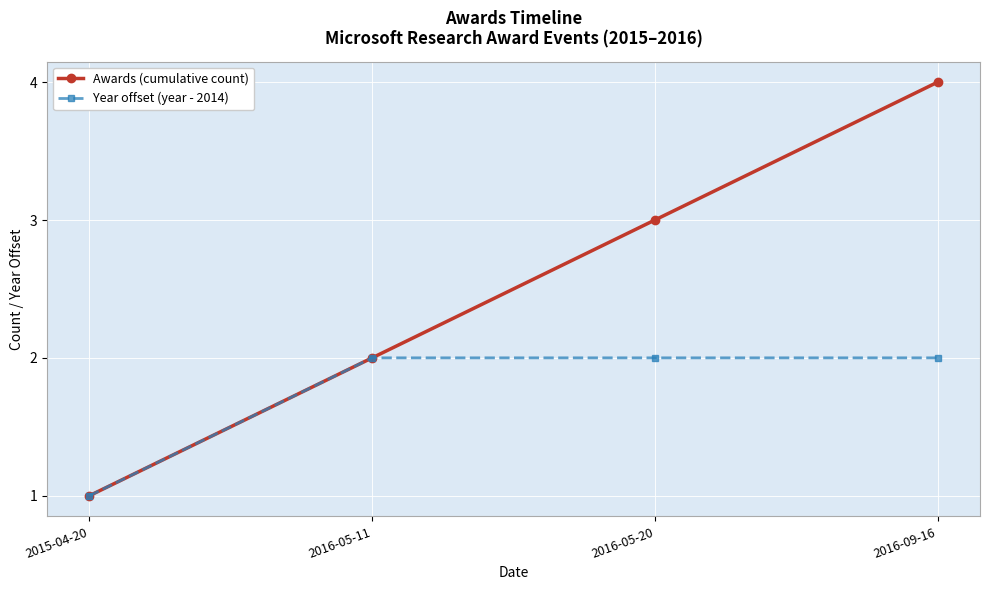

What is the value of the Awards (cumulative count) point at the 2nd from the left?

2